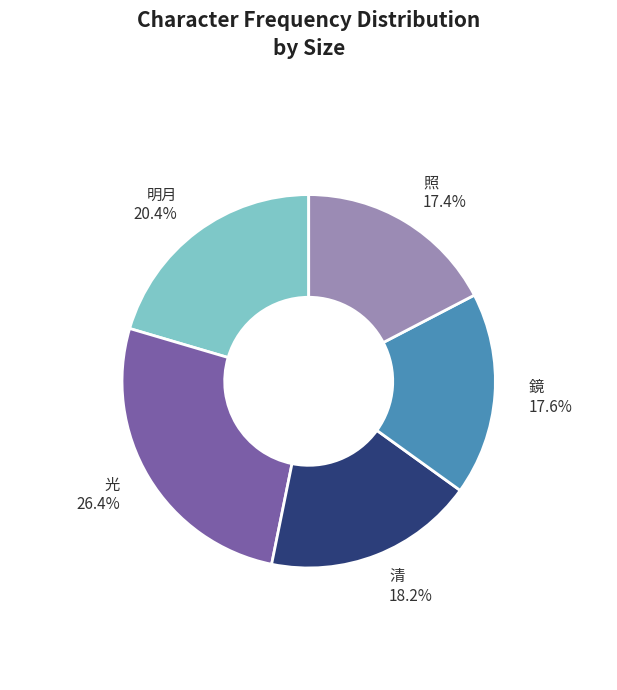

Which slice is the largest?

光